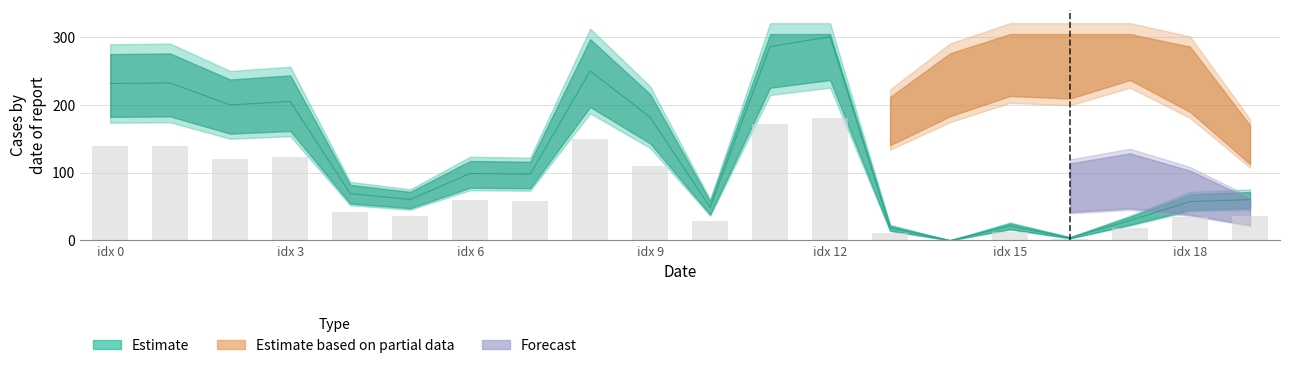

Where is the data nearest to the value 150?

idx 9